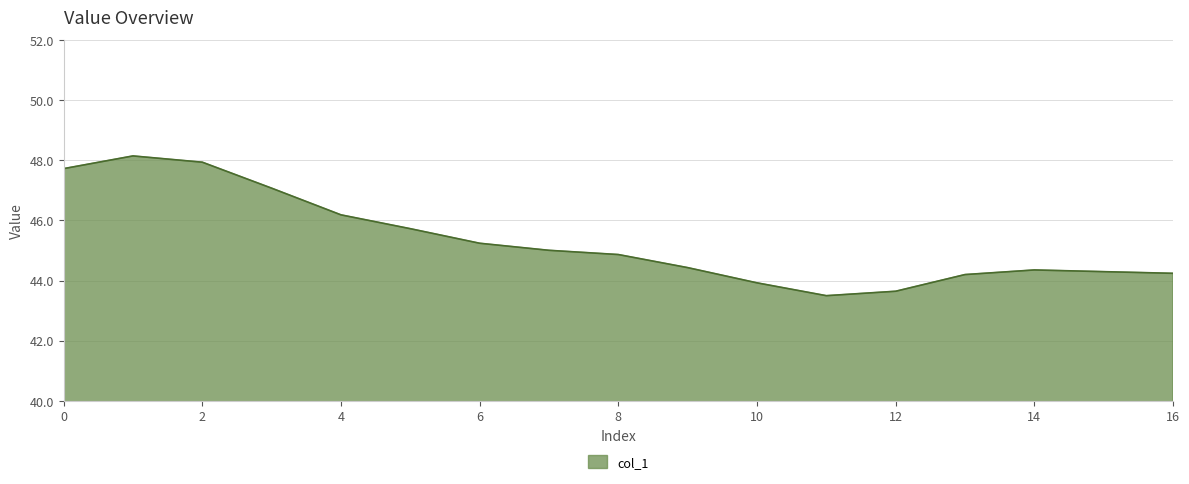

What is the smallest value displayed?

43.5